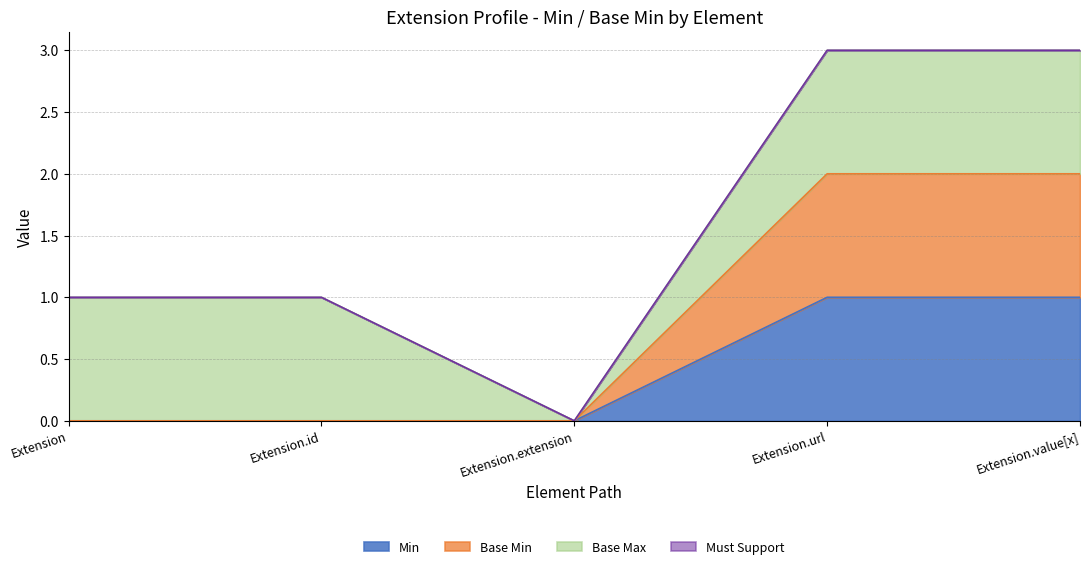

Does the chart have visible grid lines?

Yes